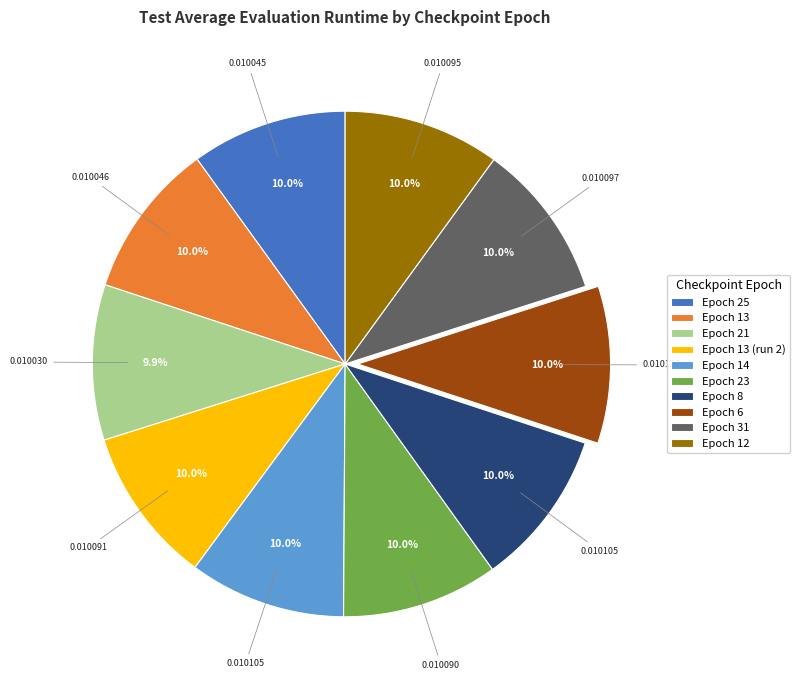

How many slices are in this pie chart?

10